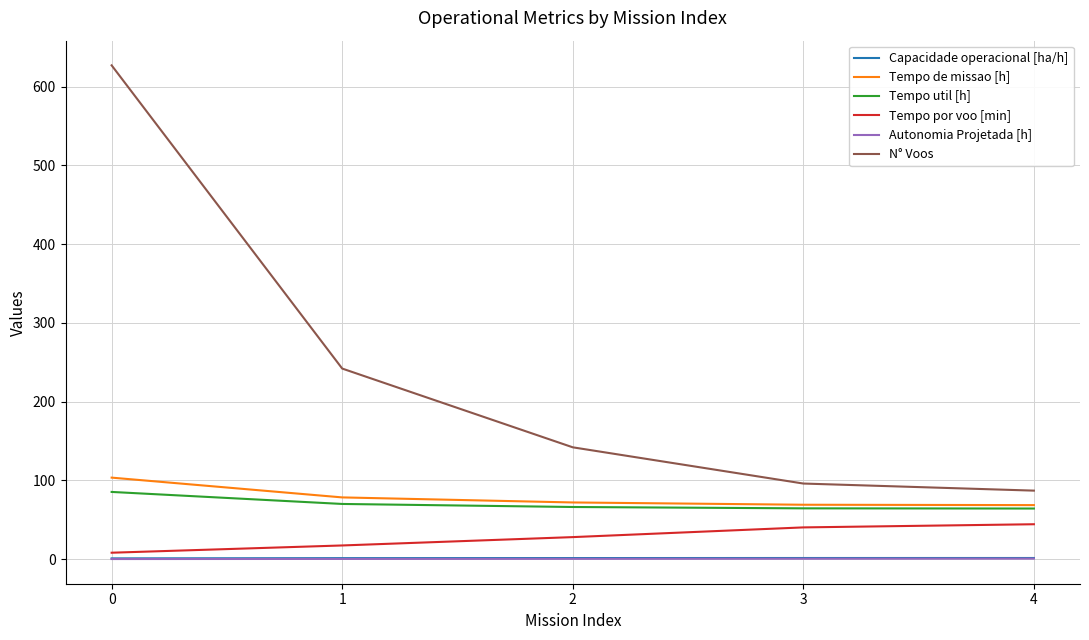

True or false: Capacidade operacional [ha/h] has more than 2 points higher than both neighbors.

False